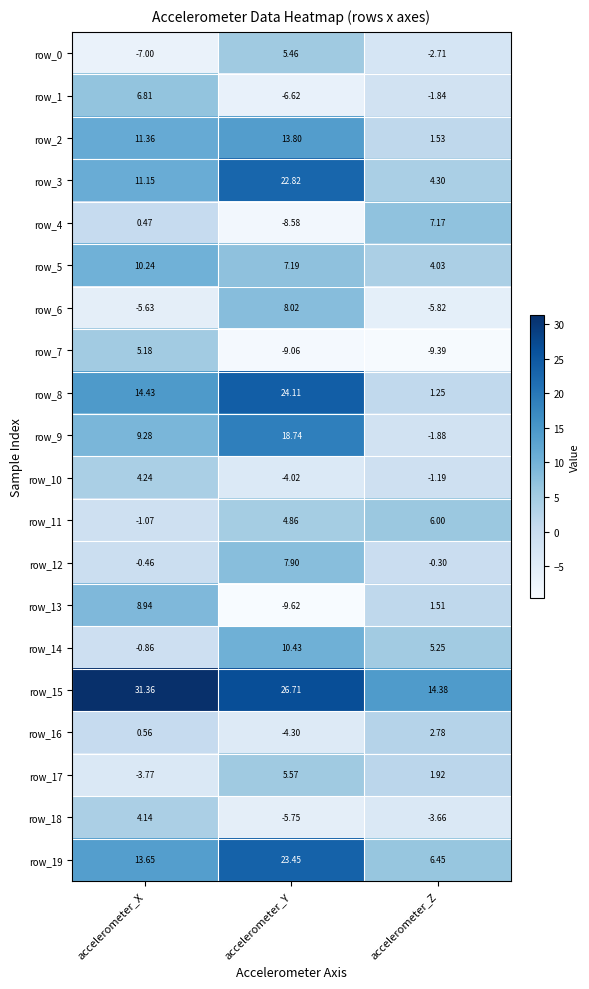

Is the value of row_8 at accelerometer_X greater than the value of row_17 at accelerometer_X?

Yes